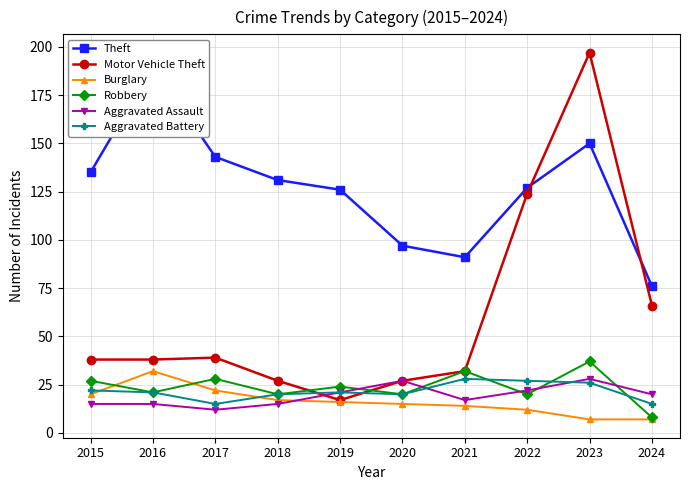

True or false: Burglary has a value of 32 at 2016.

True